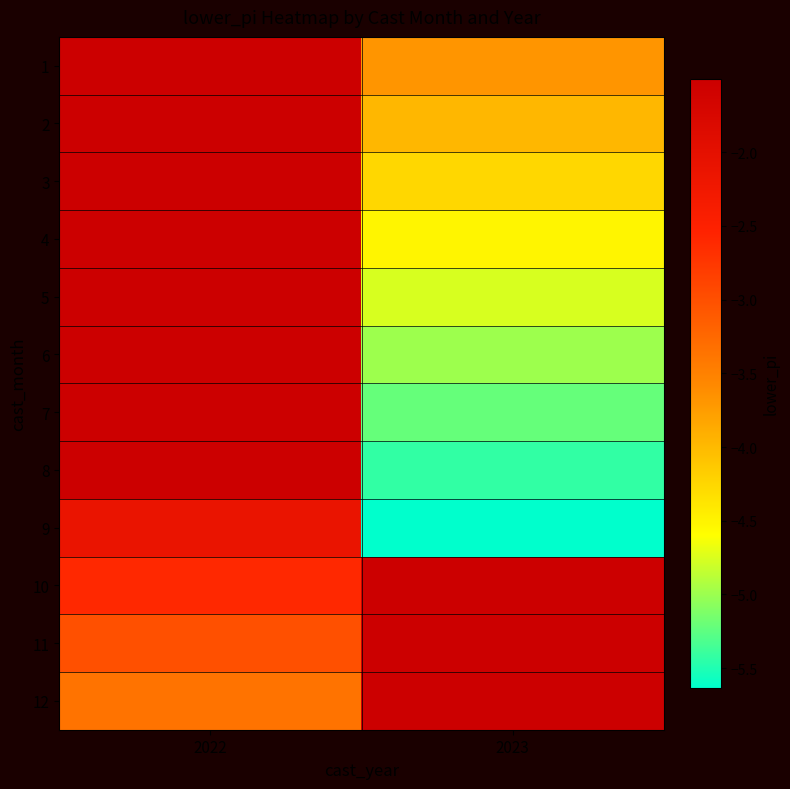

Which series has the largest total across all categories?

8